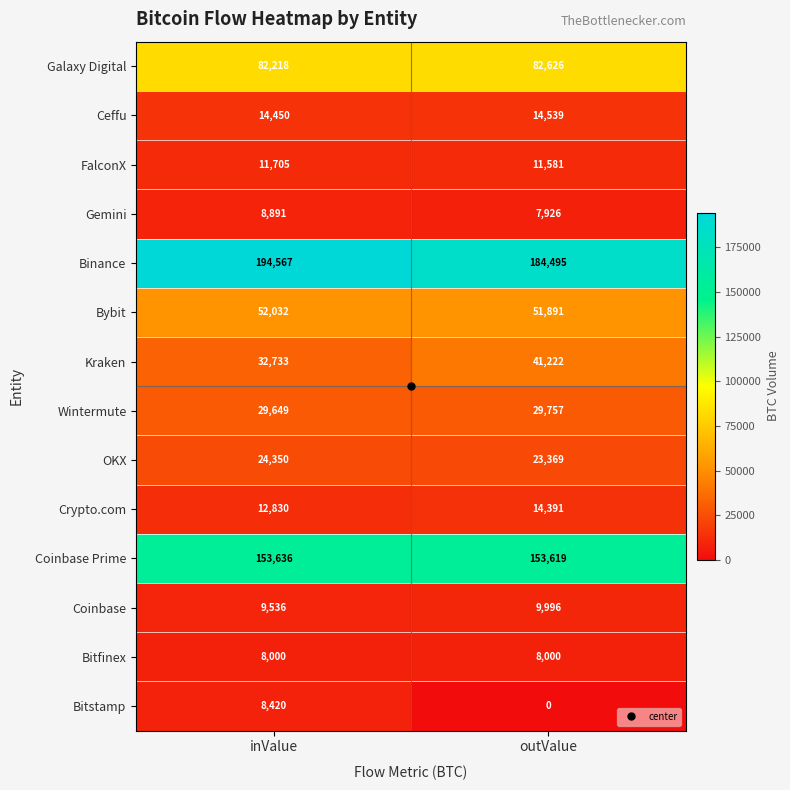

Which category has the lowest value in the Coinbase Prime series?

outValue